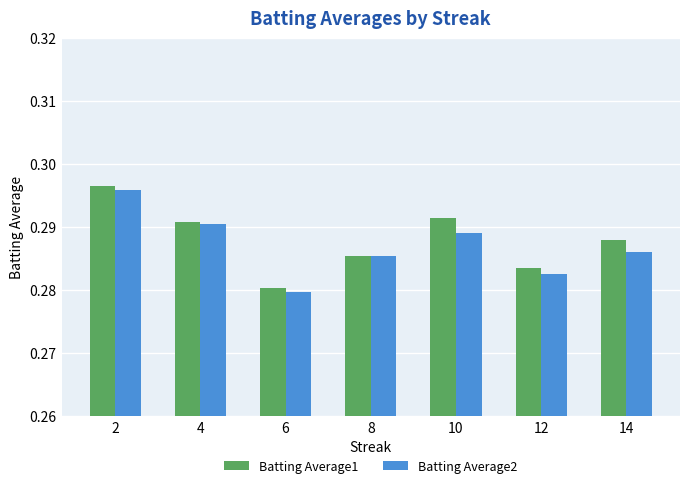

At 10, list the series in order from smallest to largest.

Batting Average2, Batting Average1